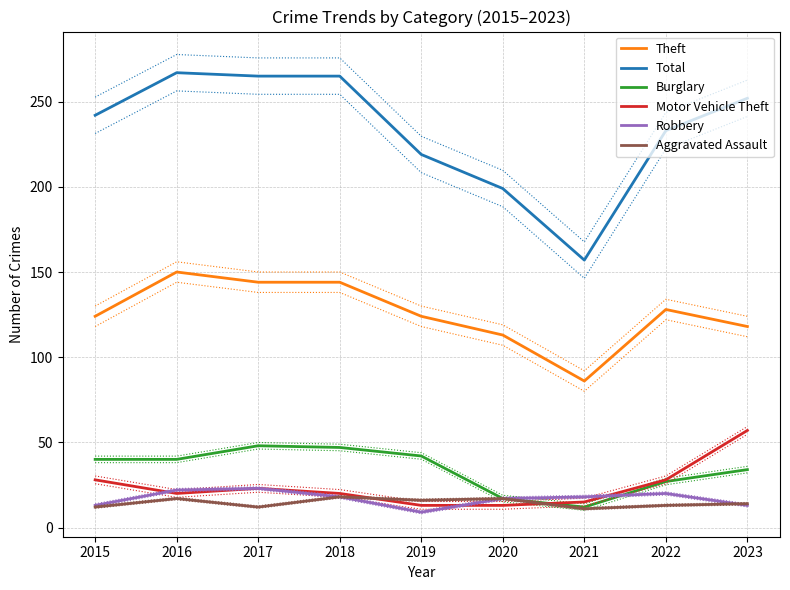

What is the total value across all series at 2023?

488